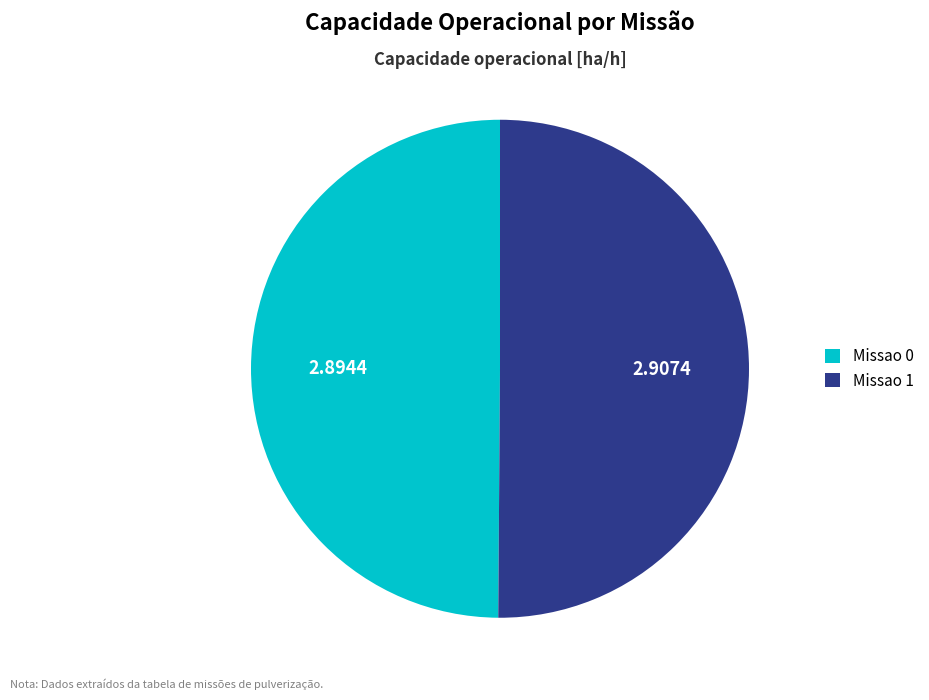

Combined, do Missao 1 and Missao 0 account for over 50%?

Yes